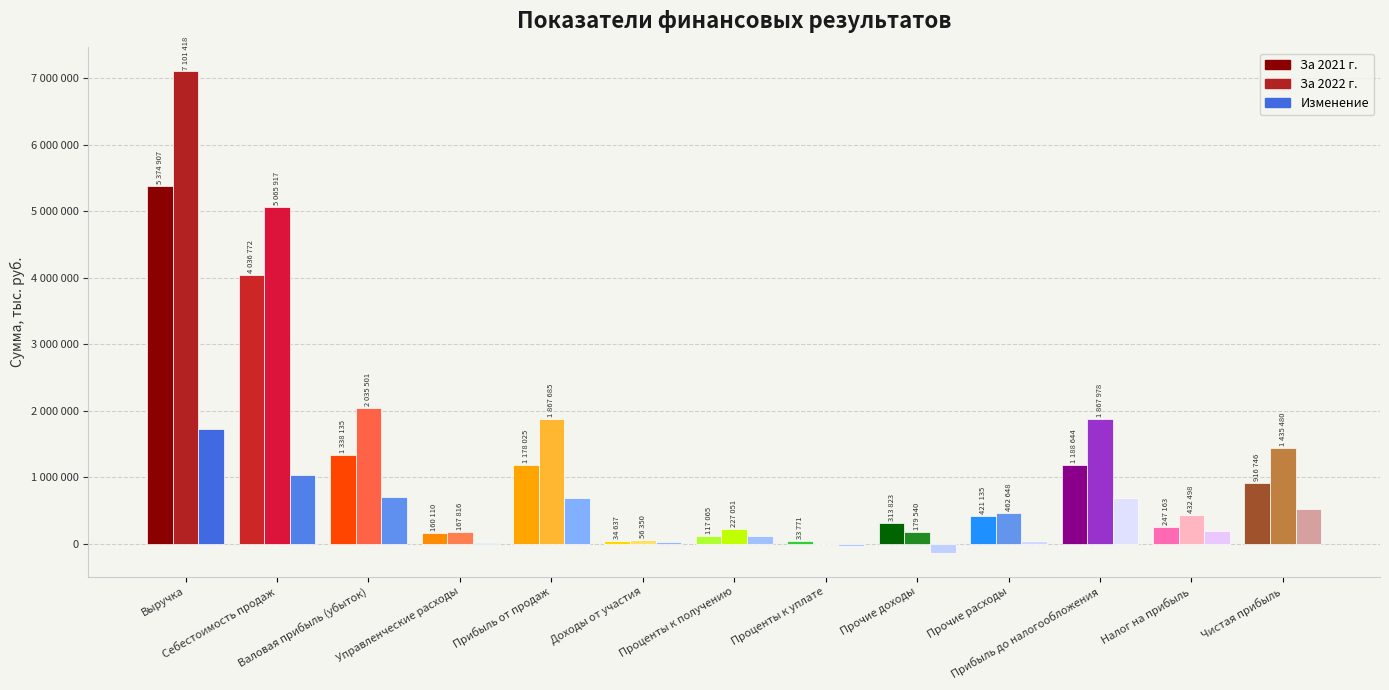

Reading left to right, list all the values displayed in this chart.

За 2021 г.: Выручка=5374907	Себестоимость продаж=4036772	Валовая прибыль (убыток)=1338135	Управленческие расходы=160110	Прибыль от продаж=1178025	Доходы от участия=34637	Проценты к получению=117065	Проценты к уплате=33771	Прочие доходы=313823	Прочие расходы=421135	Прибыль до налогообложения=1188644	Налог на прибыль=247163	Чистая прибыль=916746
За 2022 г.: Выручка=7101418	Себестоимость продаж=5065917	Валовая прибыль (убыток)=2035501	Управленческие расходы=167816	Прибыль от продаж=1867685	Доходы от участия=56350	Проценты к получению=227051	Проценты к уплате=0	Прочие доходы=179540	Прочие расходы=462648	Прибыль до налогообложения=1867978	Налог на прибыль=432498	Чистая прибыль=1435480
Изменение: Выручка=1726511	Себестоимость продаж=1029145	Валовая прибыль (убыток)=697366	Управленческие расходы=7706	Прибыль от продаж=689660	Доходы от участия=21713	Проценты к получению=109986	Проценты к уплате=-33771	Прочие доходы=-134283	Прочие расходы=41513	Прибыль до налогообложения=679334	Налог на прибыль=185335	Чистая прибыль=518734